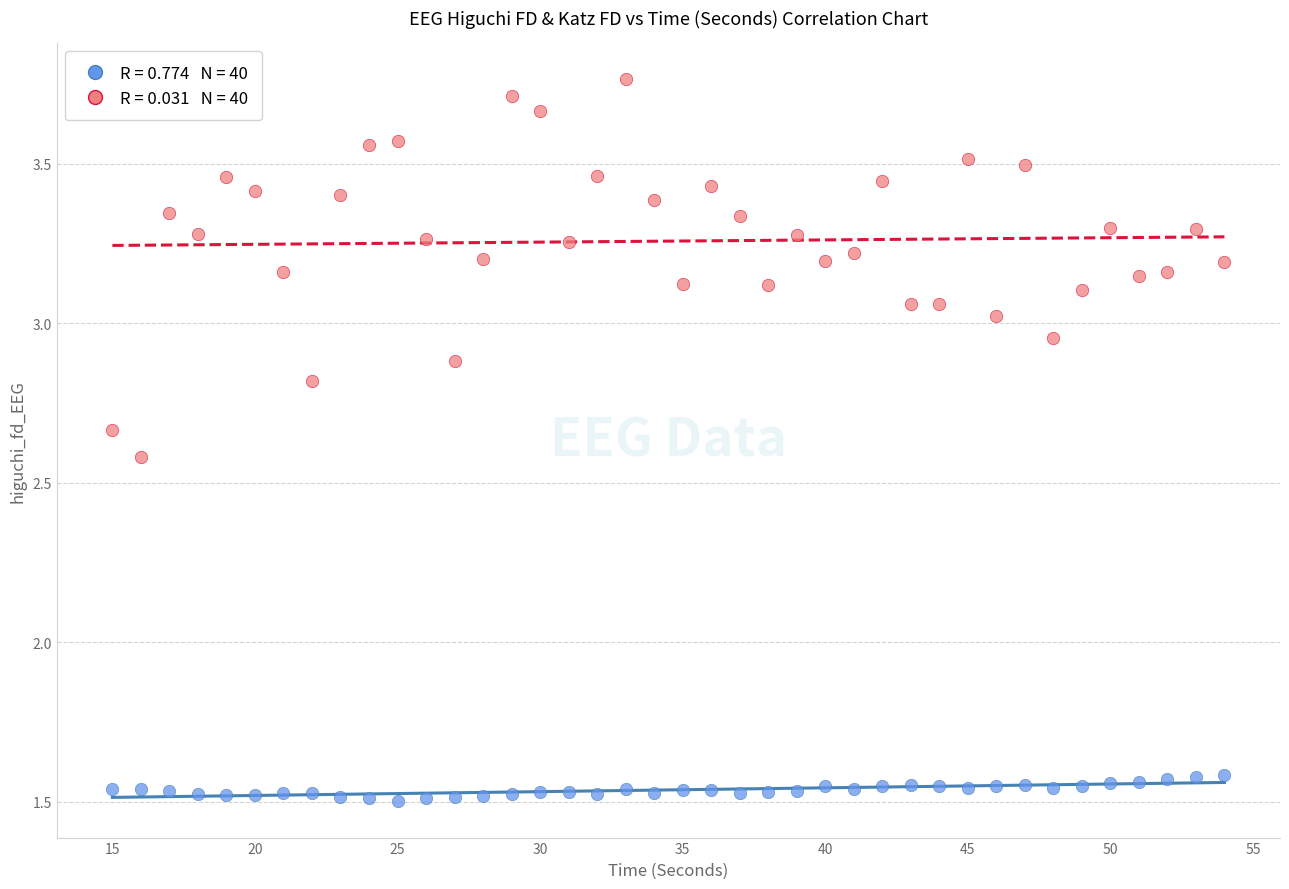

Across all data points, what is the range of X values (max minus min)?

39.0